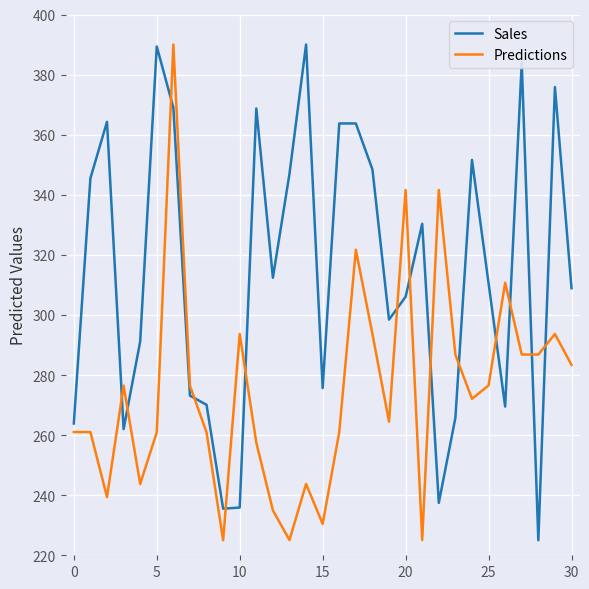

How many times do Predictions and Sales cross each other?

14